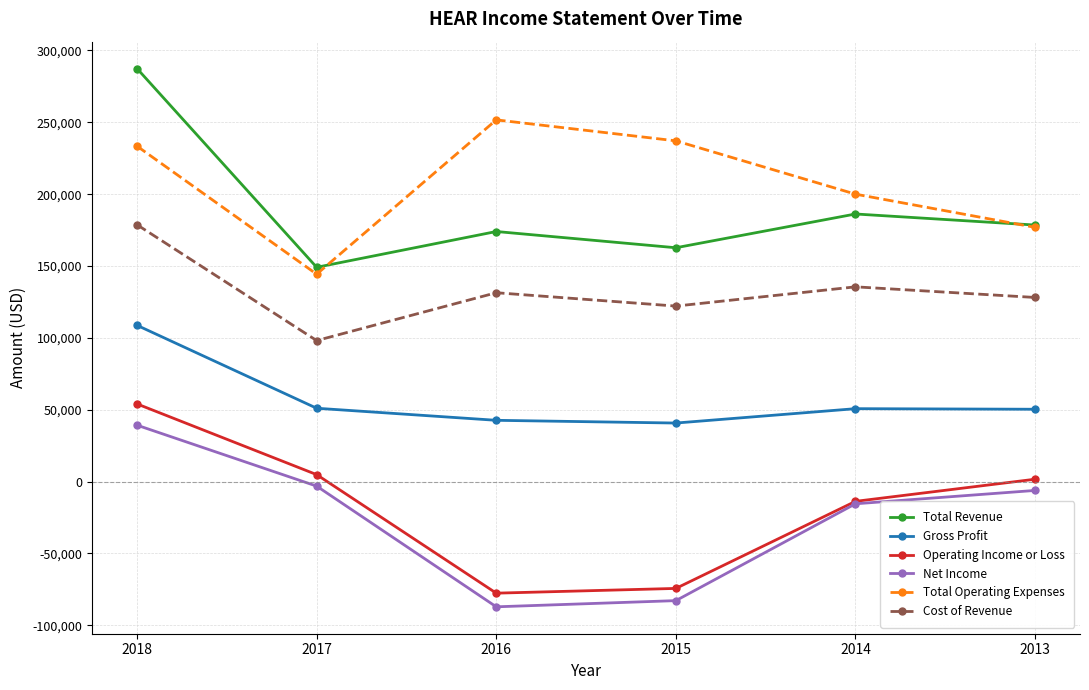

How many lines are shown in the chart?

6